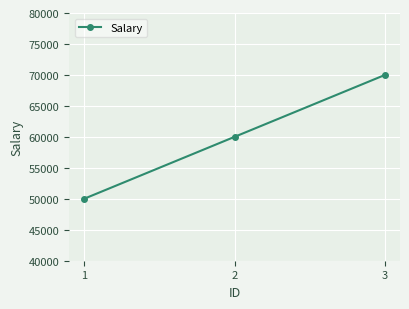

What is the value of the 3rd point from the left?

70000